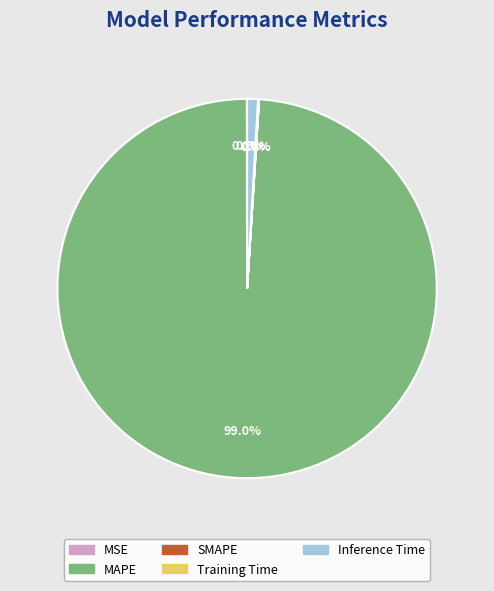

What is the majority slice?

MAPE